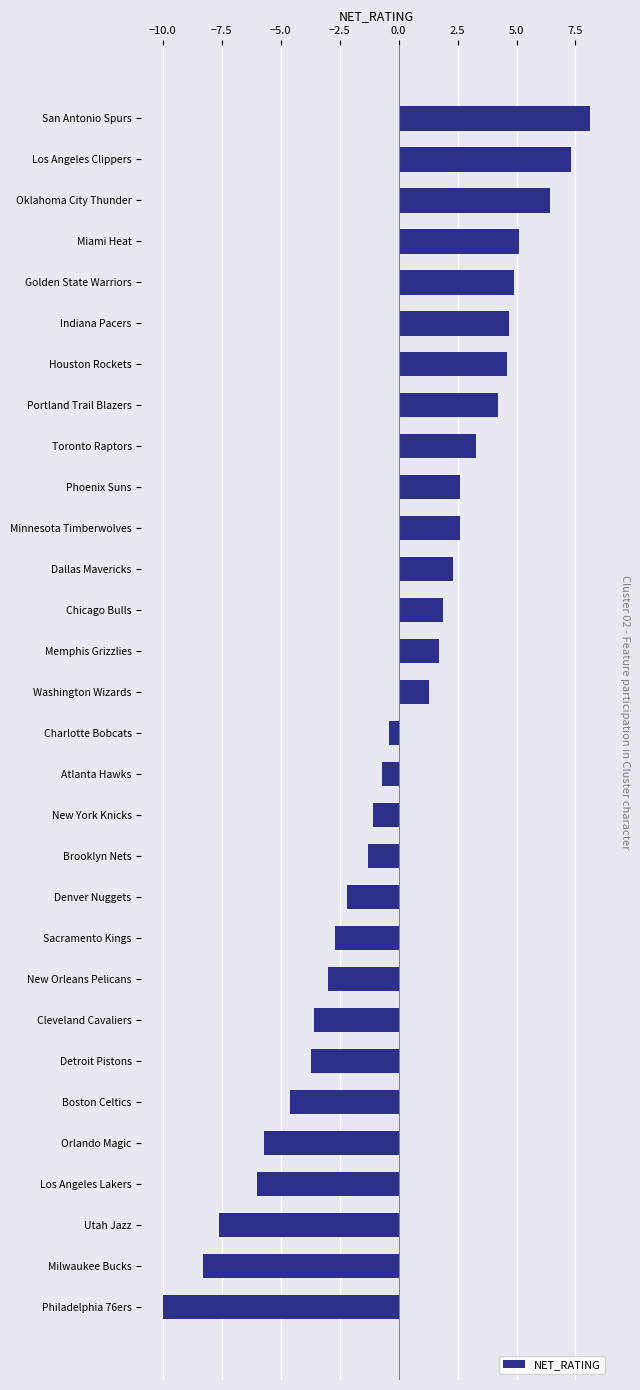

What is the difference between the maximum and second lowest values?

16.4